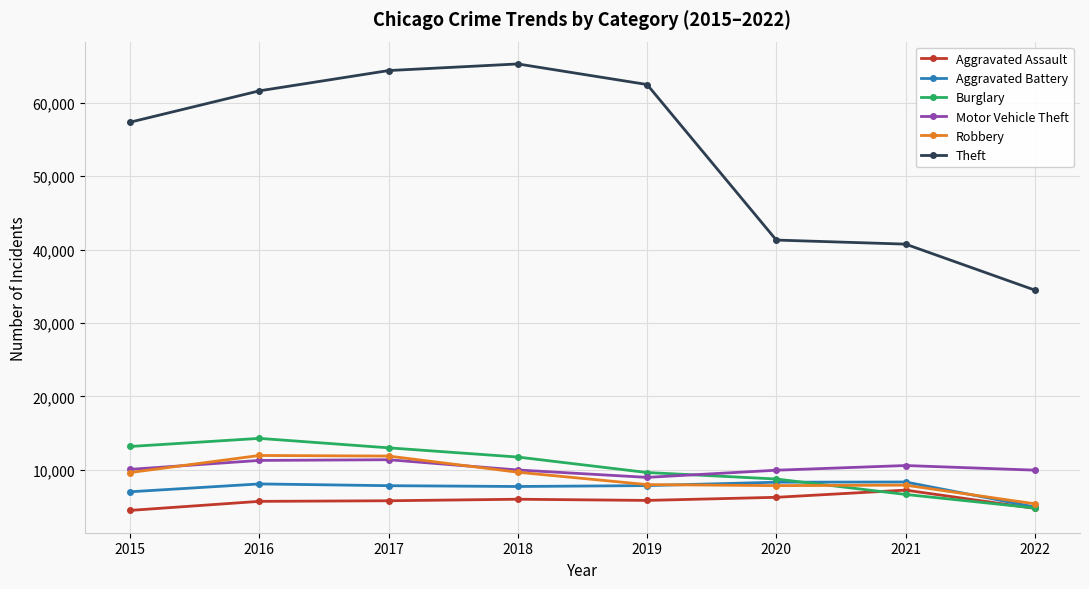

In Burglary, how many points are higher than both neighbors (excluding endpoints)?

1